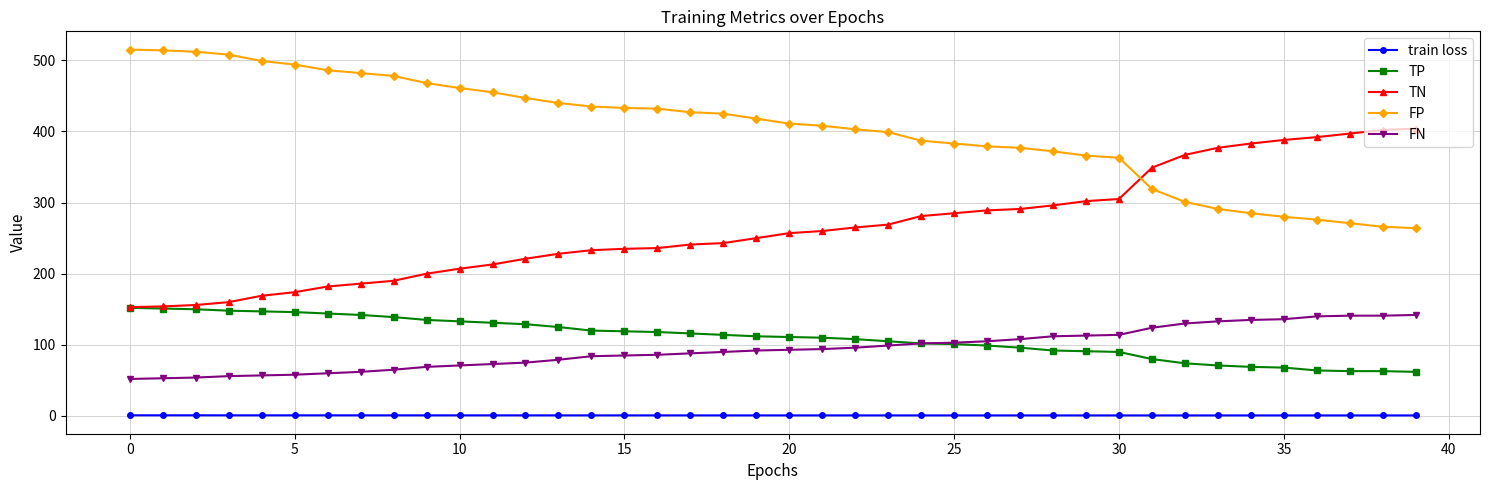

What are all the series names shown in the legend?

train loss, TP, TN, FP, FN